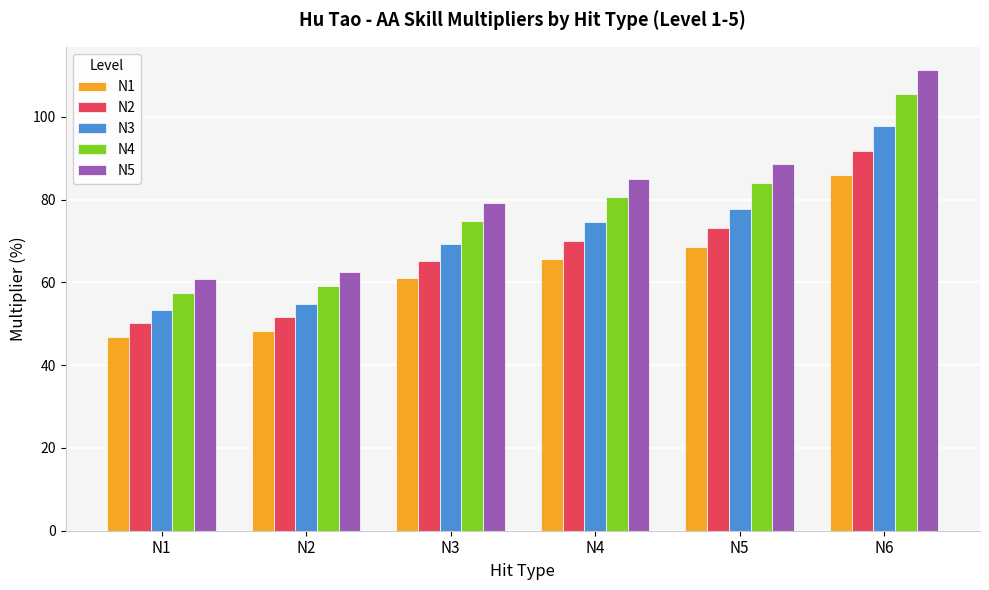

At which label is N3 closest to 75?

N4